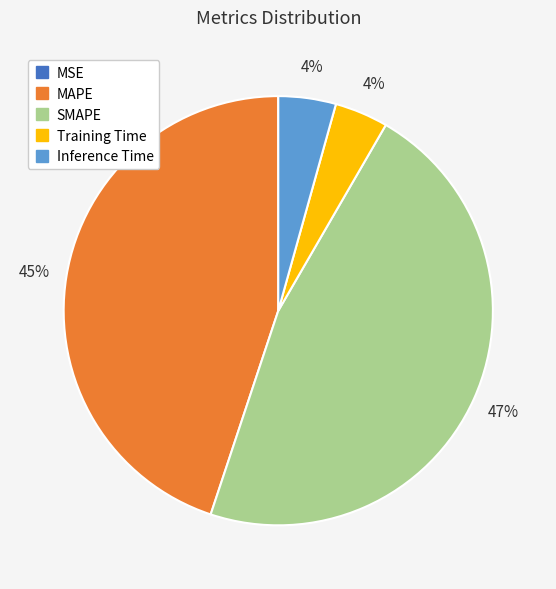

To the nearest percent, what is the combined percentage of SMAPE and MAPE?

92%